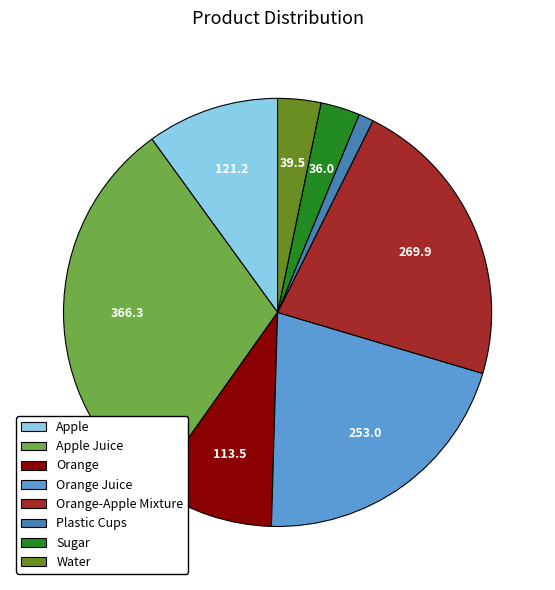

Is it true that Apple Juice is 30% of the pie?

True